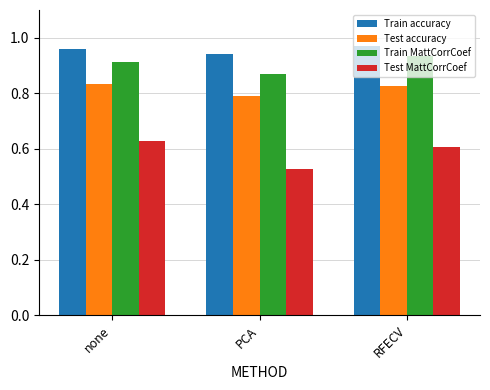

Where is Test accuracy nearest to the value 0?

PCA